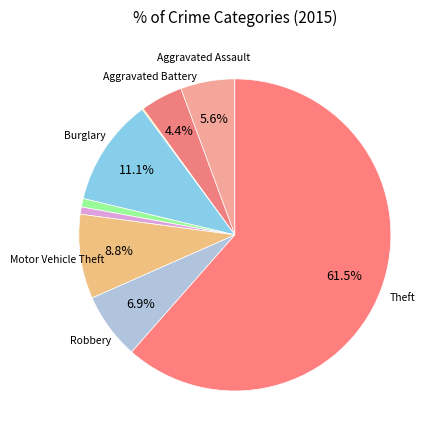

Which category accounts for the majority?

Theft